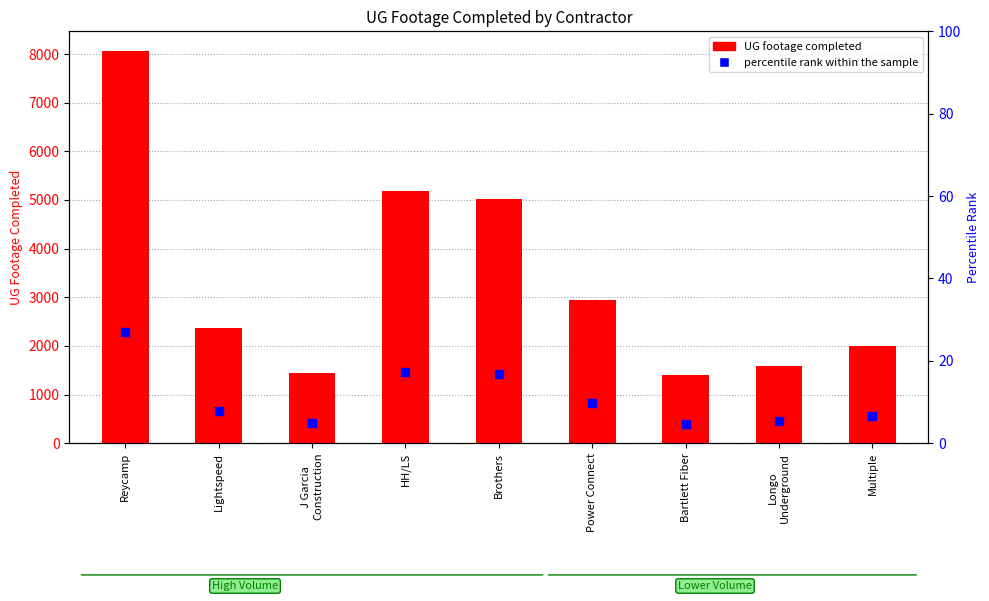

Which series reaches the maximum Y coordinate?

UG footage completed